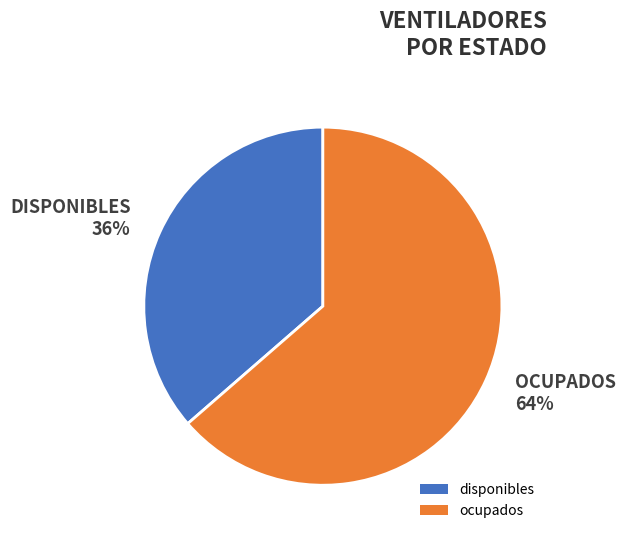

What is the smallest slice in the pie chart?

DISPONIBLES 36%